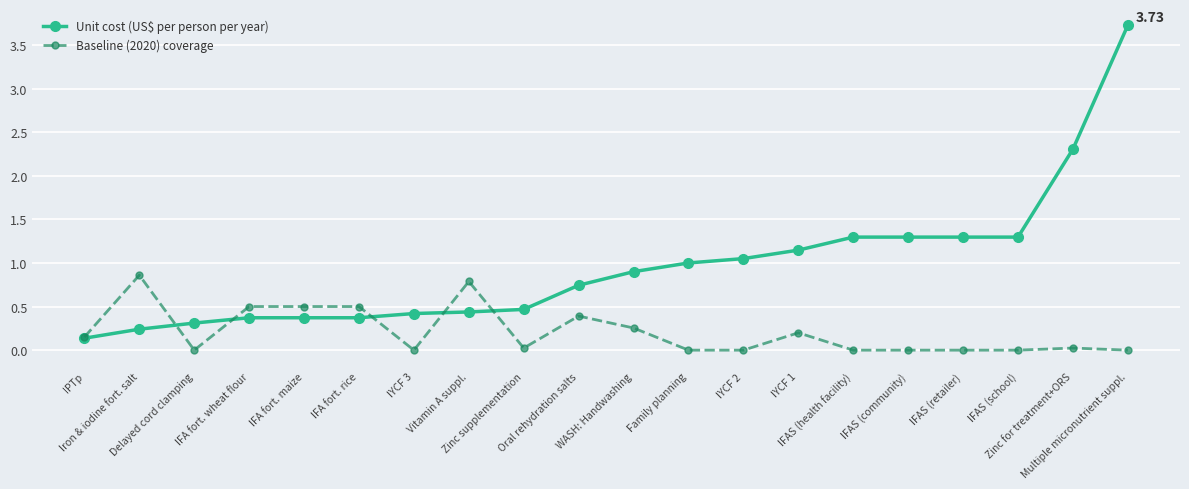

At which category is the sum across all series the highest?

Multiple micronutrient suppl.